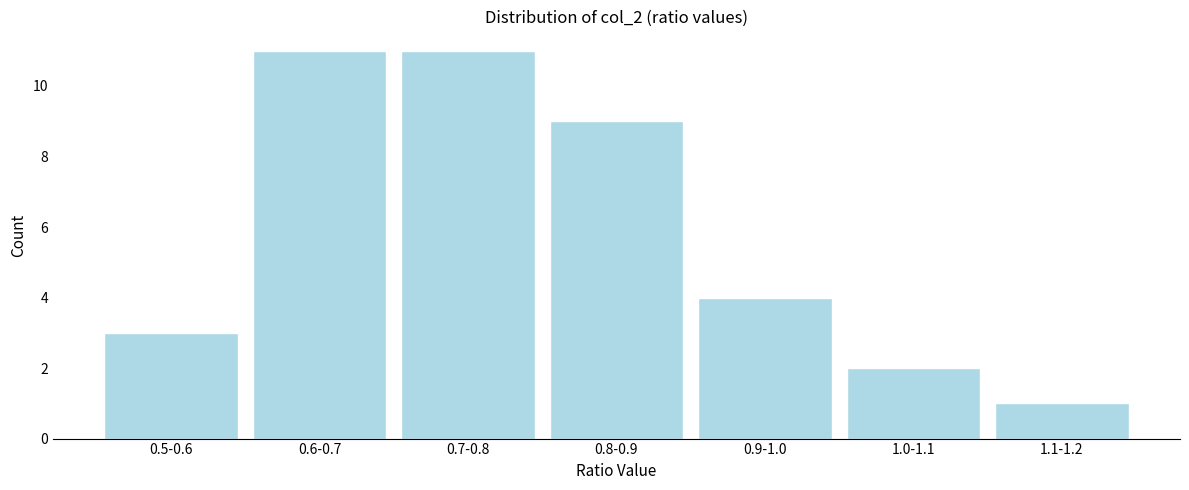

Reading left to right, transcribe all the data shown in this chart.

0.5-0.6=3	0.6-0.7=11	0.7-0.8=11	0.8-0.9=9	0.9-1.0=4	1.0-1.1=2	1.1-1.2=1